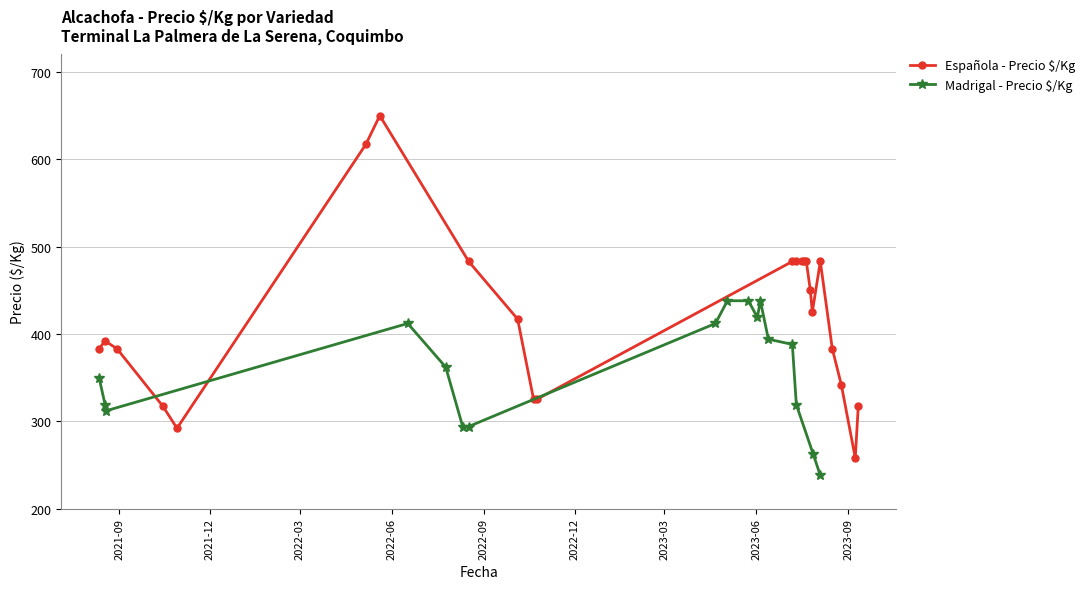

Does the chart display data point markers on the line(s)?

Yes